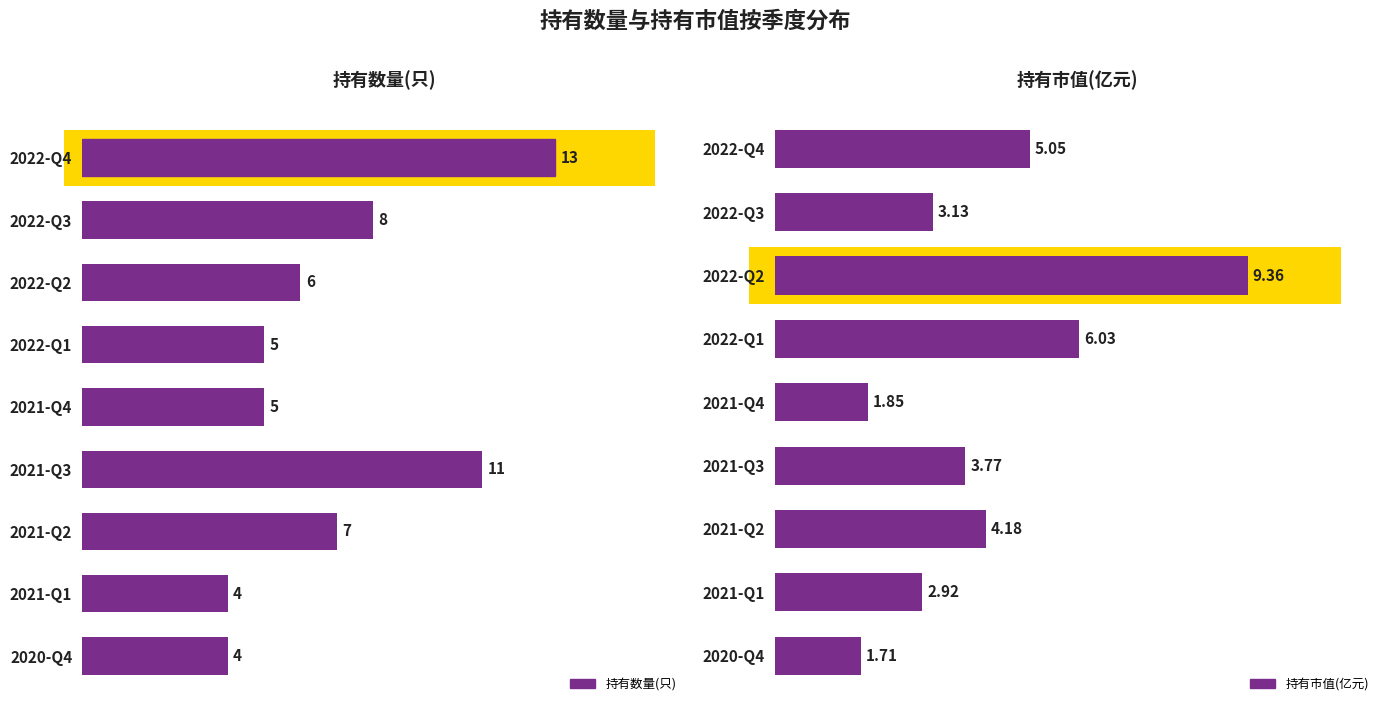

Which series changed the most between 2022-Q2 and 2021-Q4?

持有市值(亿元)